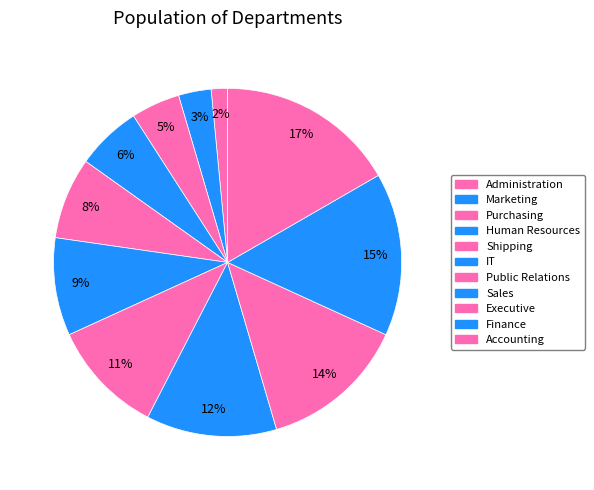

Which has a higher value, Accounting or Shipping?

Accounting